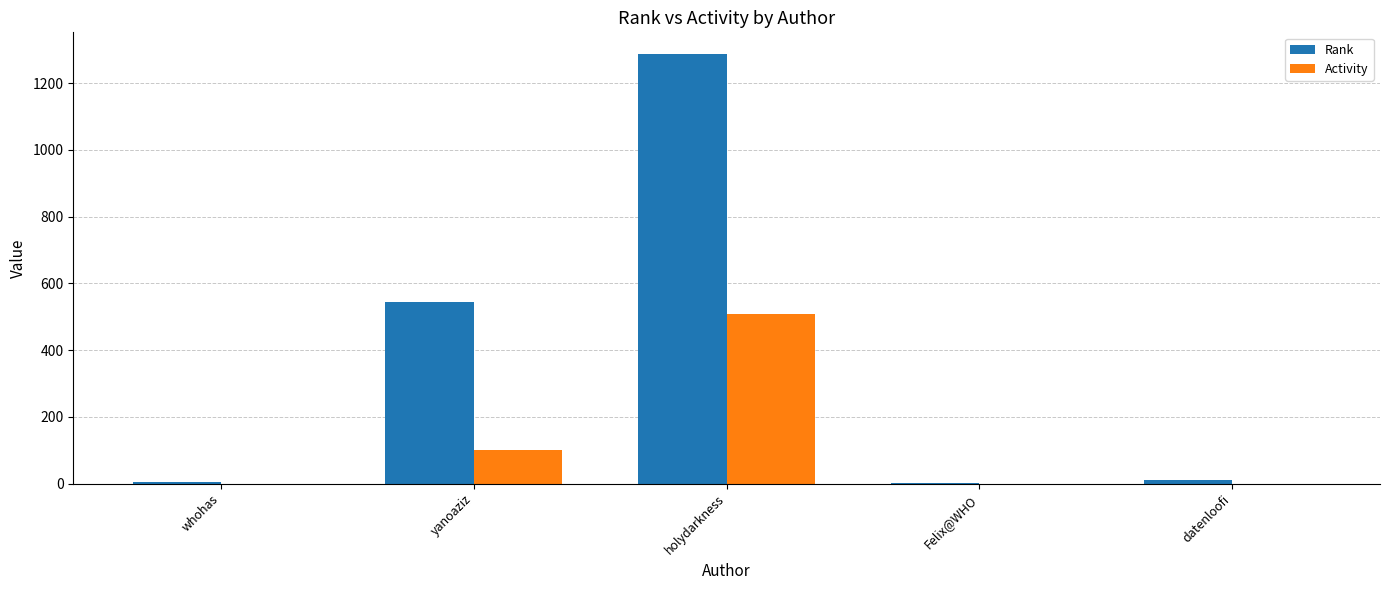

Does the chart contain stacked bars?

No